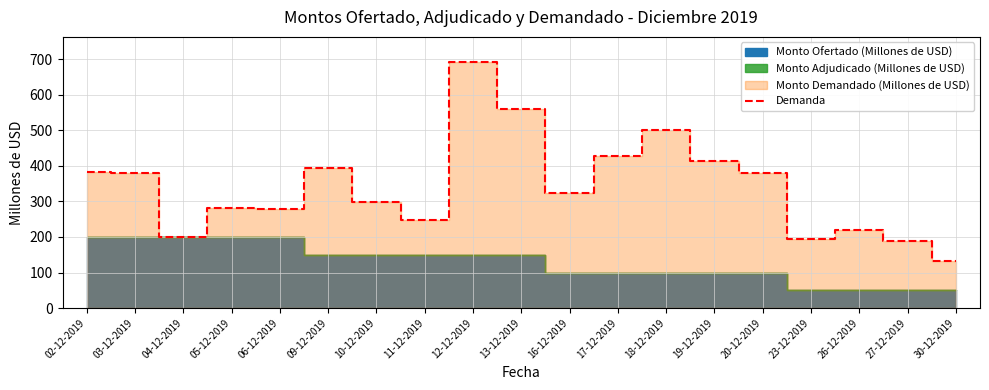

Where is the first local minimum?

04-12-2019